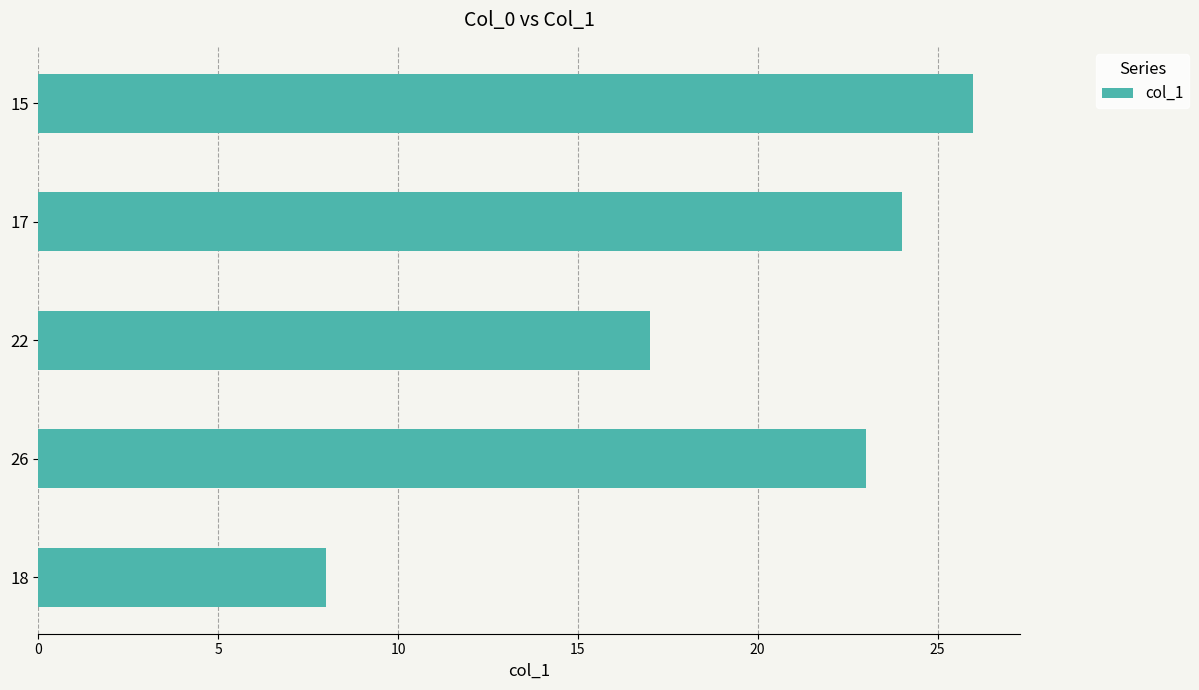

Are the bars horizontal?

Yes